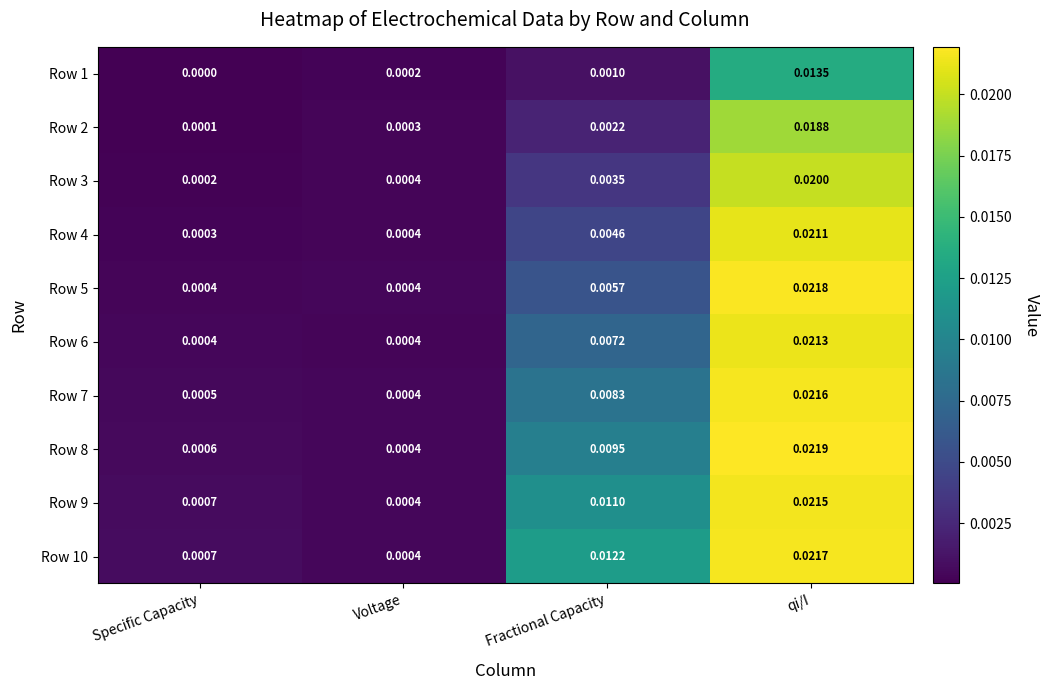

Is the value of Row 2 at qi/I greater than the value of Row 3 at qi/I?

No